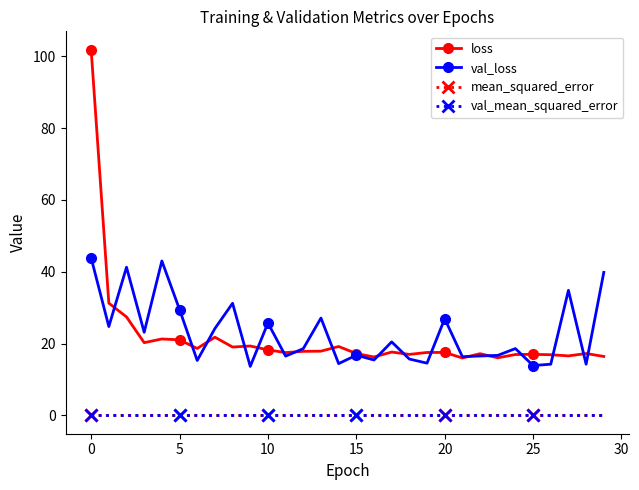

Which series has the widest spread of values?

loss